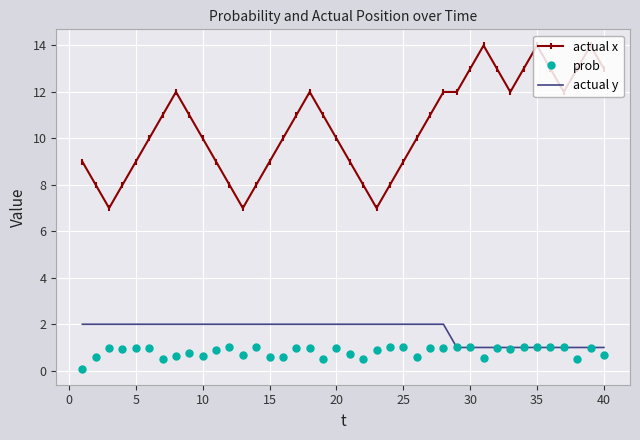

True or false: actual x has more than 2 points higher than both neighbors.

True